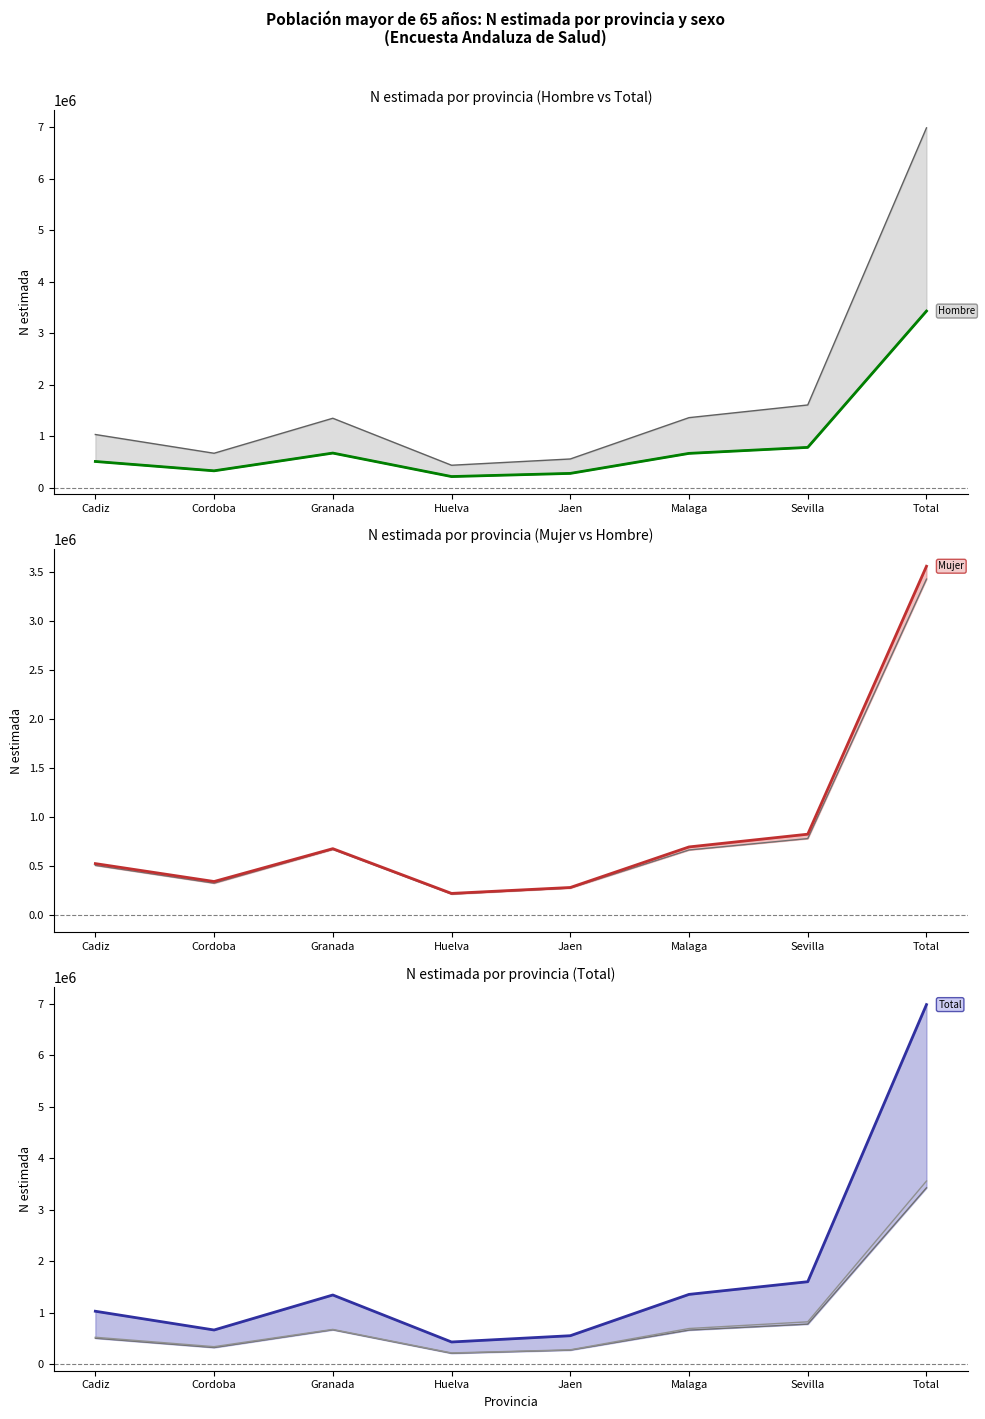

True or false: Mujer (N estimada) and Total (N estimada) intersect in this chart.

False